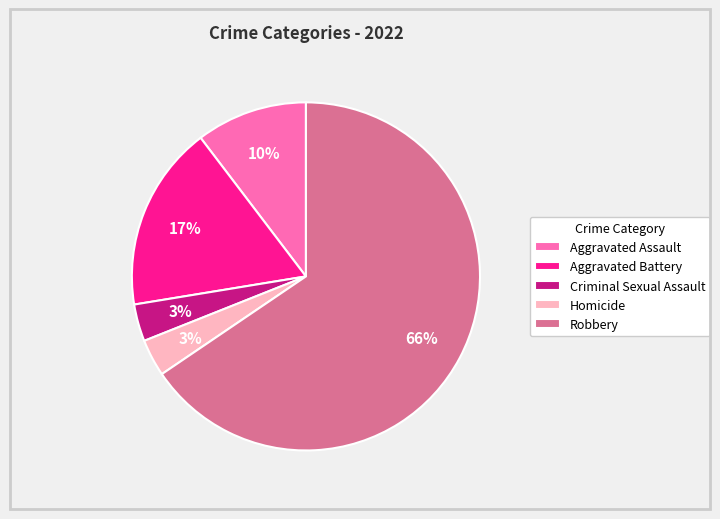

Which has a higher value, Aggravated Assault or Criminal Sexual Assault?

Aggravated Assault